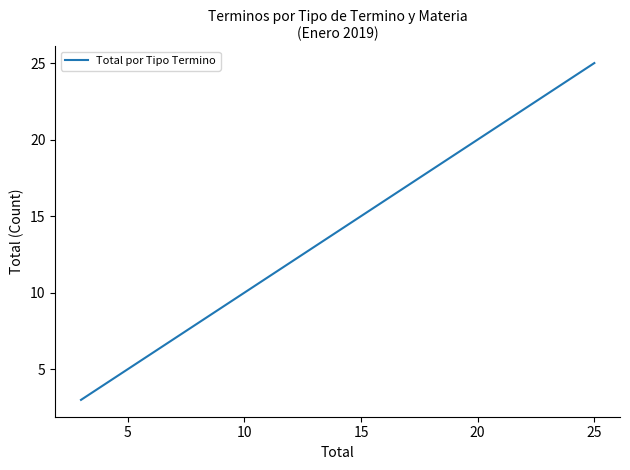

True or false: the data shows 10 at 15.

False